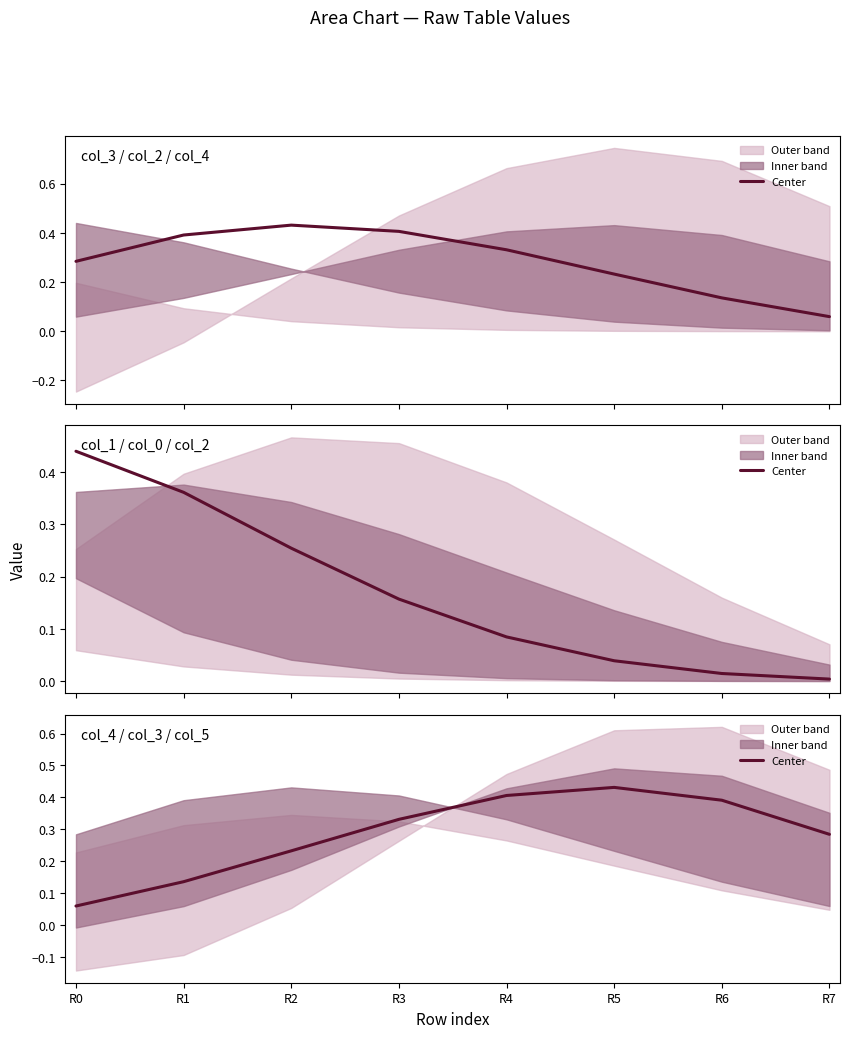

True or false: the data shows 0.2 at R2.

True